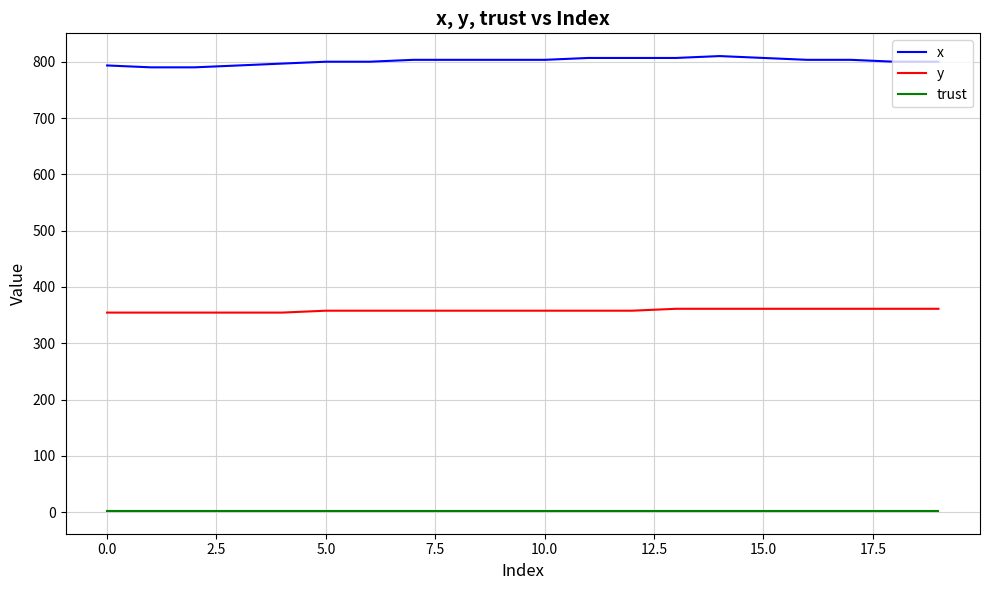

List the series in order of their overall mean, highest first.

x, y, trust